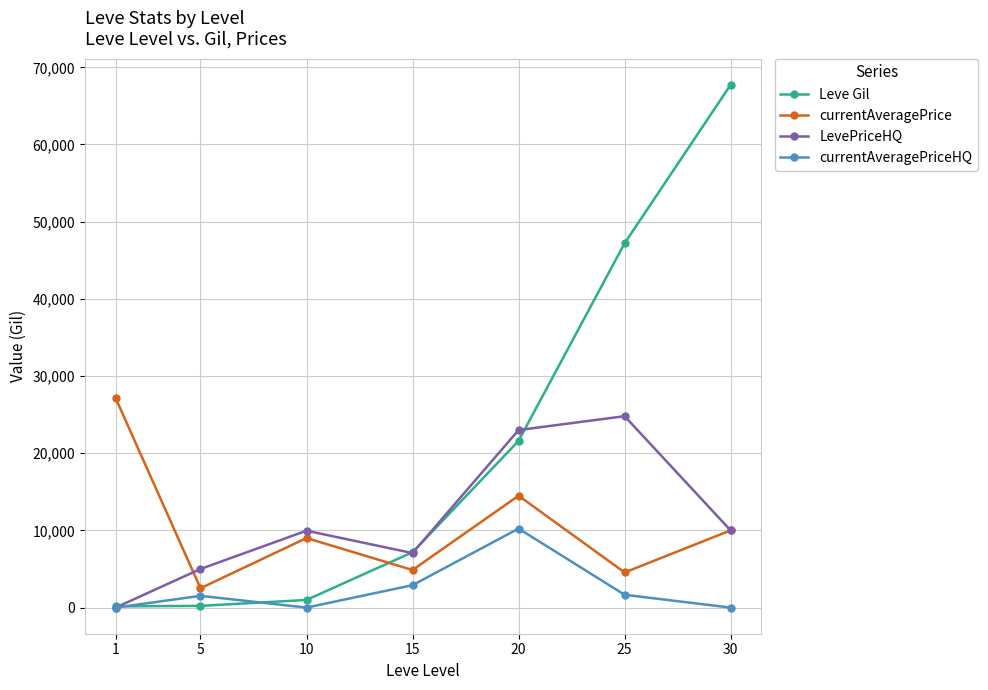

How many values in the currentAveragePrice series are below 9008?

3